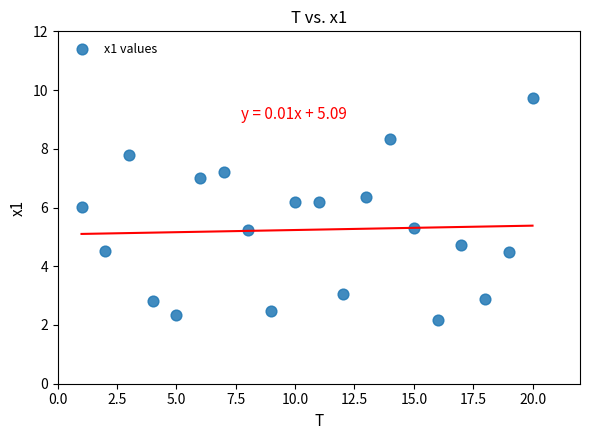

What is the range of X values (max minus min)?

19.0